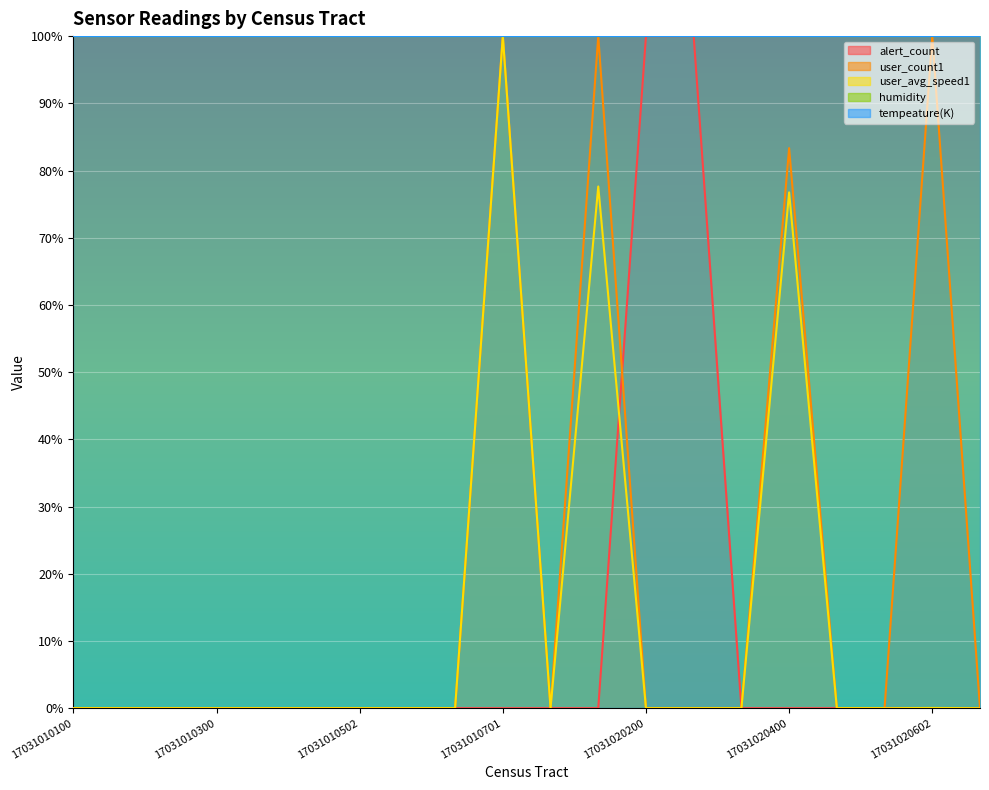

True or false: user_avg_speed1 and alert_count intersect in this chart.

True